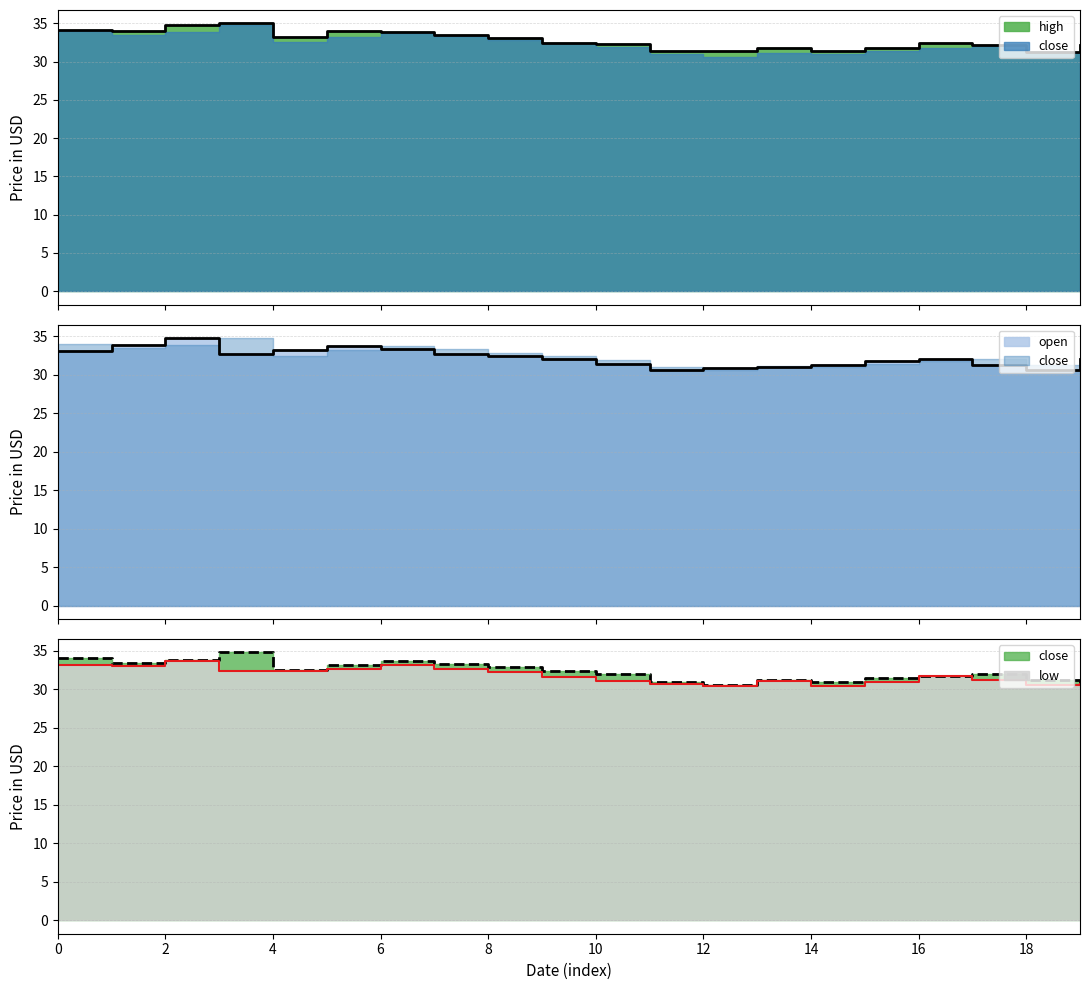

Reading left to right, extract all data points from this chart.

high: 34.1	33.9	34.8	35.0	33.2	34.0	33.8	33.5	33.0	32.5	32.3	31.3	31.3	31.8	31.4	31.8	32.5	32.2	31.3	32.2
close: 34.0	33.5	33.9	34.8	32.5	33.2	33.7	33.3	32.9	32.4	32.0	31.0	30.6	31.1	30.9	31.4	31.8	32.0	31.3	30.6
open: 33.1	33.9	34.8	32.7	33.2	33.7	33.4	32.7	32.4	32.1	31.4	30.7	30.9	31.0	31.2	31.8	32.0	31.3	30.6	32.0
low: 33.1	33.1	33.6	32.4	32.4	32.6	33.1	32.6	32.2	31.6	31.1	30.7	30.4	31.0	30.4	30.9	31.7	31.2	30.5	30.6